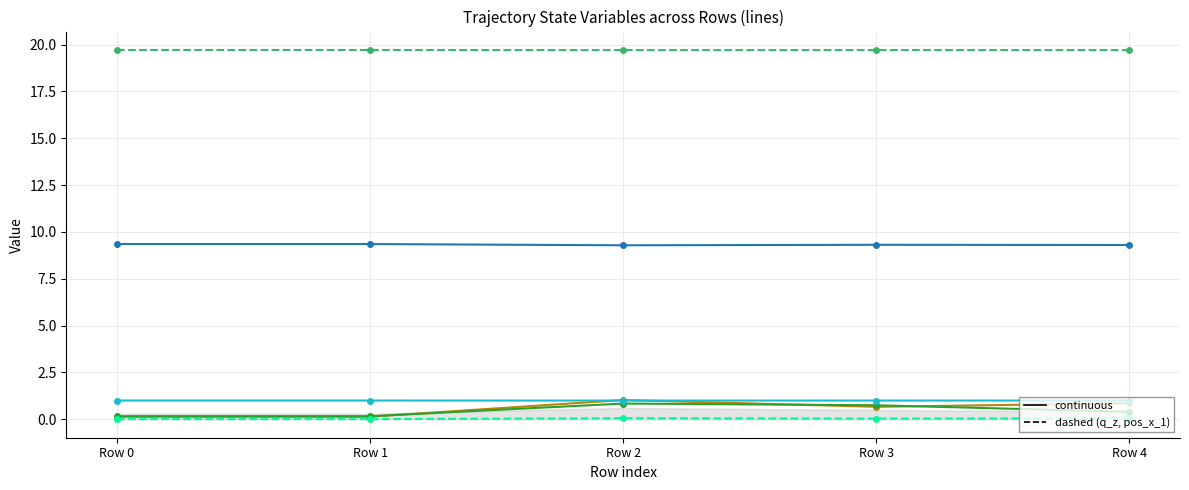

What is the maximum value shown in the chart?

19.7